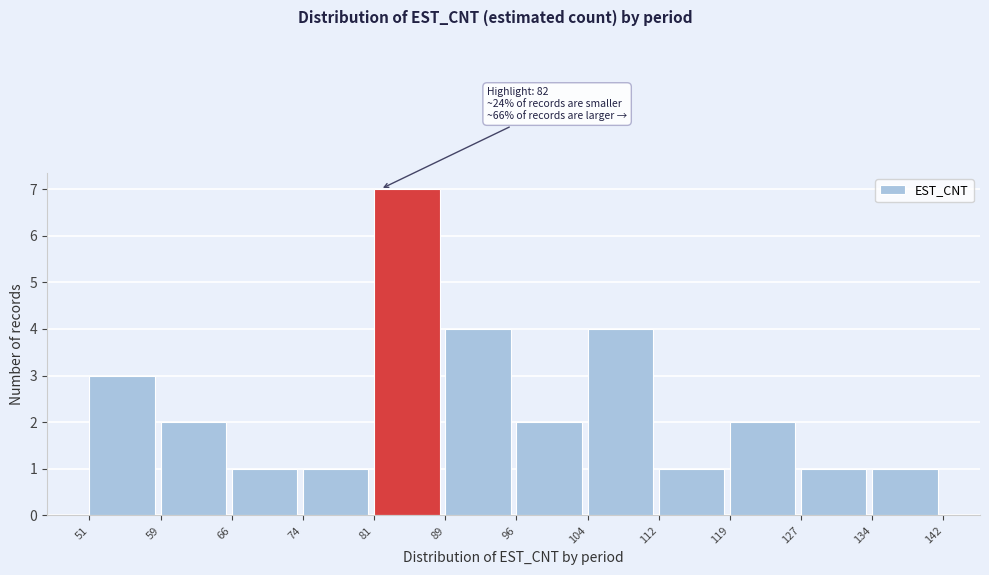

Over which range of the x-axis is the bar tallest?

81 to 89